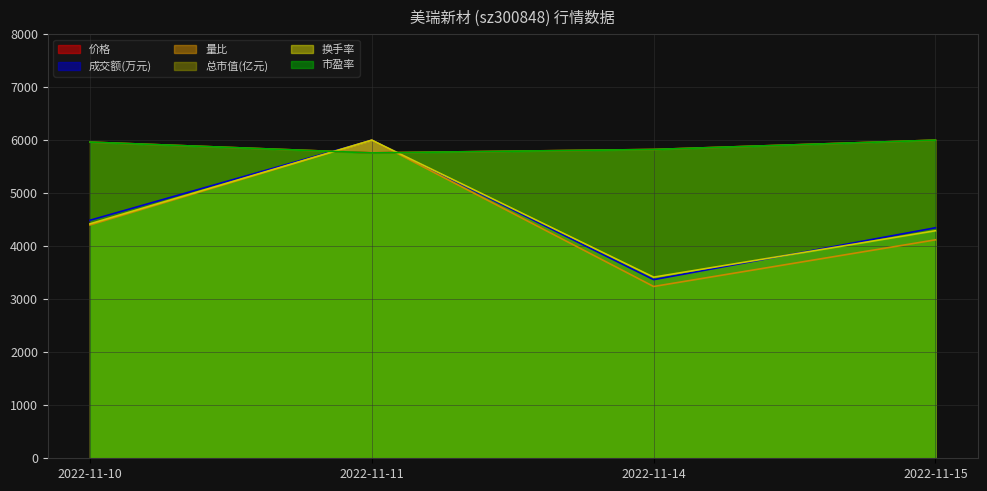

What is the sum of the 总市值(亿元) values at 2022-11-10 and 2022-11-14?

11787.3